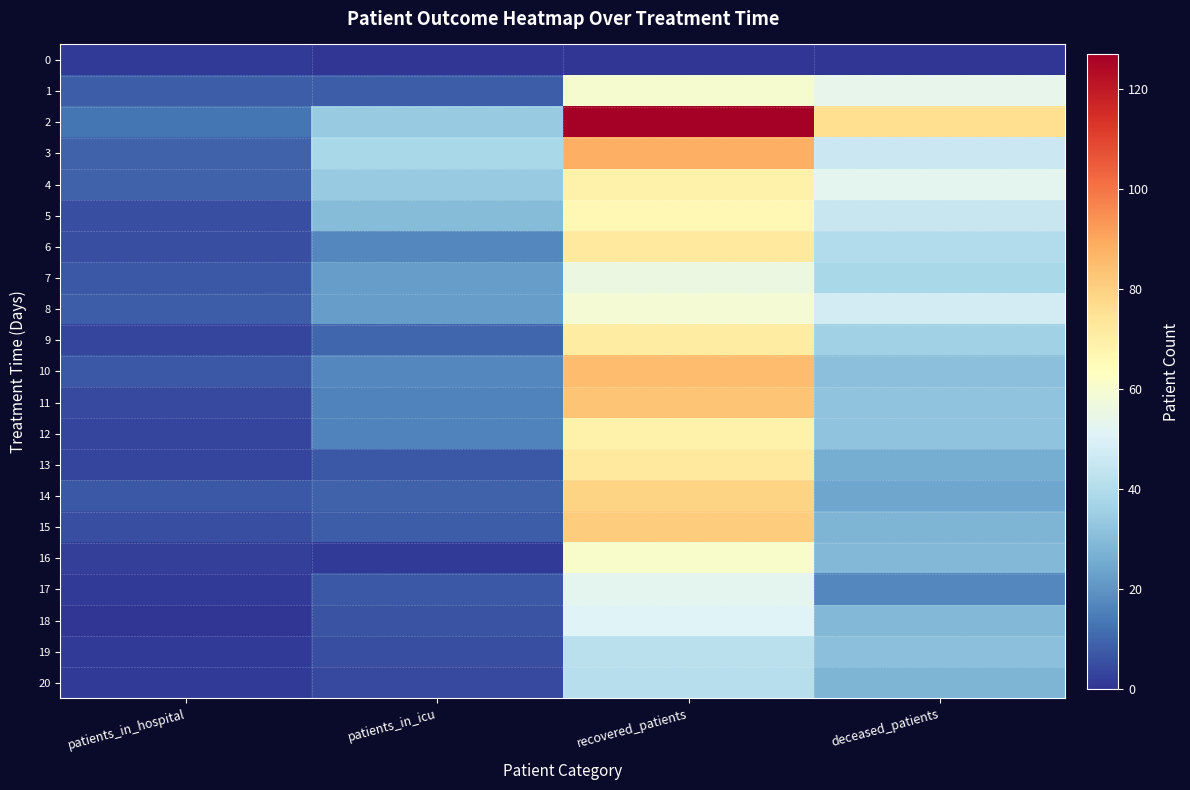

Reading left to right, transcribe all the data shown in this chart.

0: patients_in_hospital=1	patients_in_icu=0	recovered_patients=0	deceased_patients=0
1: patients_in_hospital=8	patients_in_icu=8	recovered_patients=60	deceased_patients=54
2: patients_in_hospital=13	patients_in_icu=34	recovered_patients=127	deceased_patients=76
3: patients_in_hospital=9	patients_in_icu=38	recovered_patients=88	deceased_patients=46
4: patients_in_hospital=9	patients_in_icu=34	recovered_patients=69	deceased_patients=53
5: patients_in_hospital=5	patients_in_icu=30	recovered_patients=66	deceased_patients=45
6: patients_in_hospital=5	patients_in_icu=17	recovered_patients=72	deceased_patients=40
7: patients_in_hospital=7	patients_in_icu=22	recovered_patients=56	deceased_patients=38
8: patients_in_hospital=8	patients_in_icu=22	recovered_patients=59	deceased_patients=48
9: patients_in_hospital=3	patients_in_icu=10	recovered_patients=71	deceased_patients=36
10: patients_in_hospital=7	patients_in_icu=17	recovered_patients=85	deceased_patients=31
11: patients_in_hospital=4	patients_in_icu=16	recovered_patients=83	deceased_patients=32
12: patients_in_hospital=3	patients_in_icu=16	recovered_patients=69	deceased_patients=32
13: patients_in_hospital=3	patients_in_icu=7	recovered_patients=72	deceased_patients=26
14: patients_in_hospital=7	patients_in_icu=9	recovered_patients=79	deceased_patients=24
15: patients_in_hospital=5	patients_in_icu=8	recovered_patients=81	deceased_patients=28
16: patients_in_hospital=2	patients_in_icu=1	recovered_patients=61	deceased_patients=29
17: patients_in_hospital=1	patients_in_icu=7	recovered_patients=53	deceased_patients=17
18: patients_in_hospital=0	patients_in_icu=6	recovered_patients=51	deceased_patients=29
19: patients_in_hospital=1	patients_in_icu=5	recovered_patients=42	deceased_patients=31
20: patients_in_hospital=1	patients_in_icu=4	recovered_patients=41	deceased_patients=28